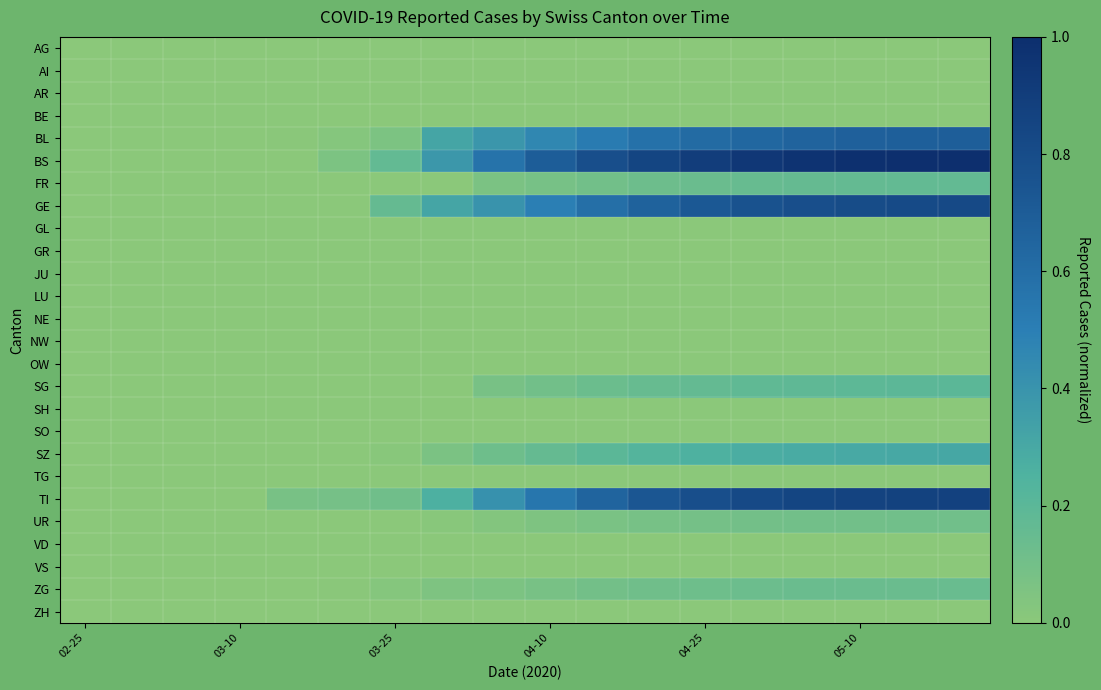

Which series has the largest range (max minus min)?

BS